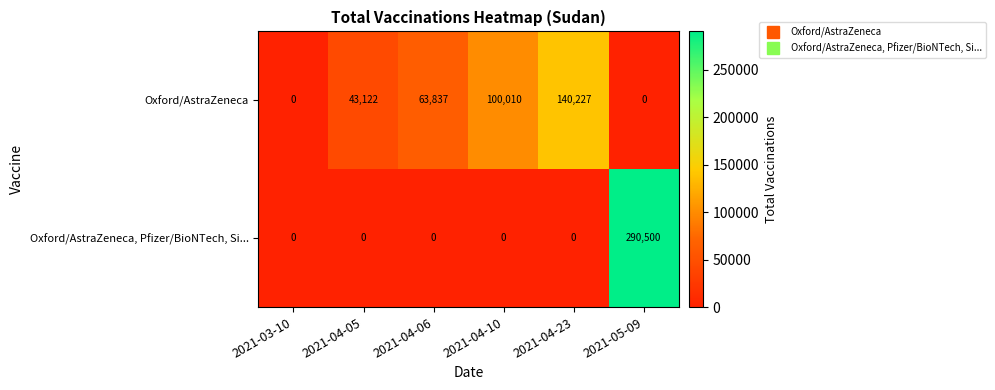

Rank the series at 2021-04-06 from lowest to highest value.

Oxford/AstraZeneca, Pfizer/BioNTech, Si..., Oxford/AstraZeneca